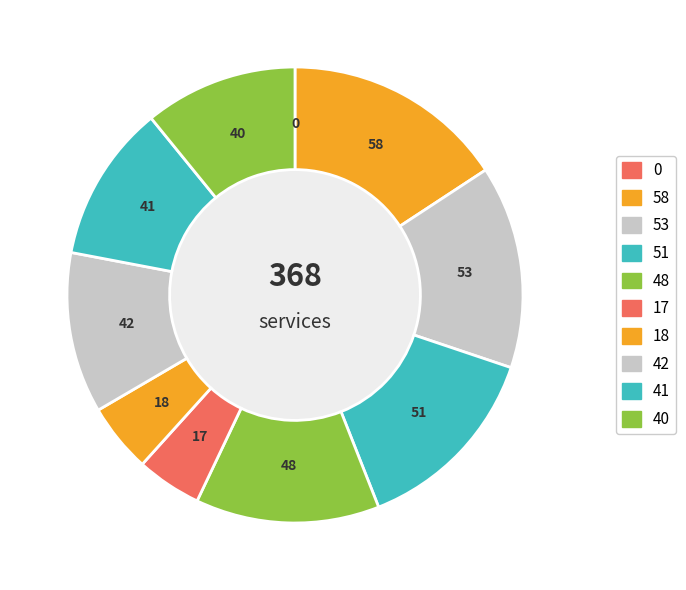

Is there a majority slice in this chart?

No